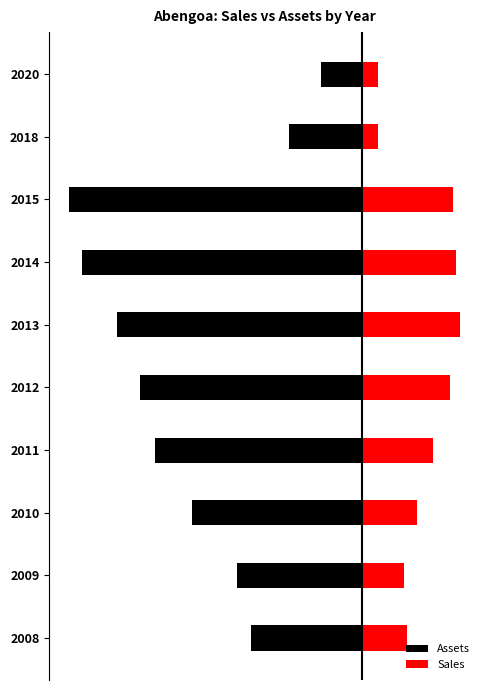

Which series has the widest spread of values?

Assets